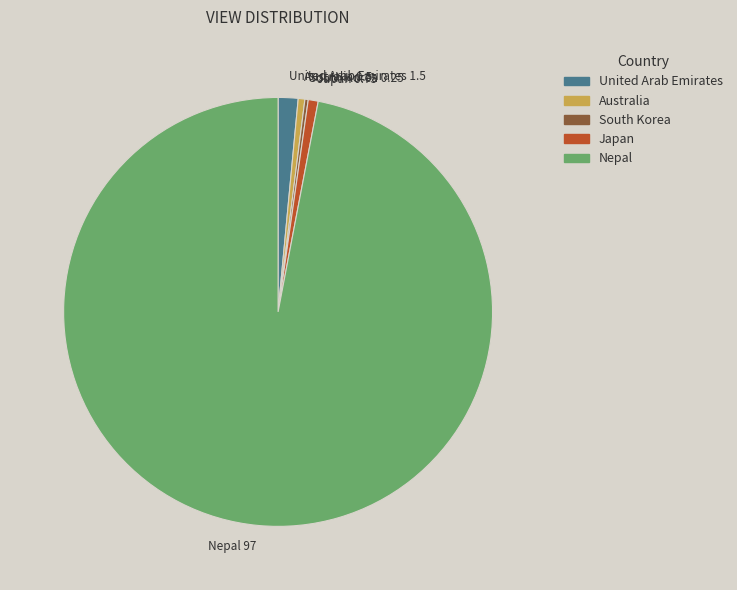

Between Nepal 97 and Australia 0.5, which is larger?

Nepal 97